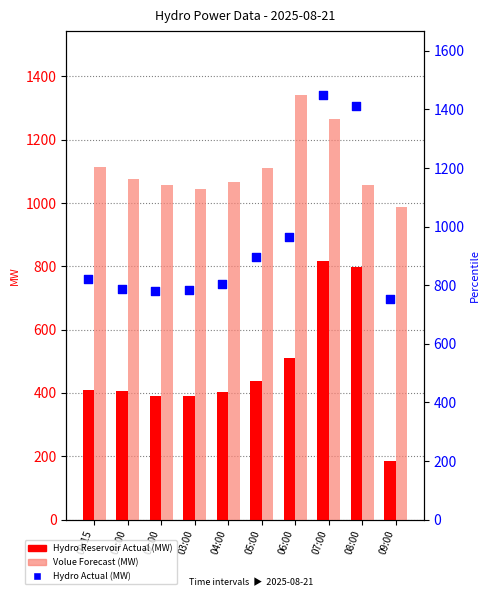

At which category is the sum across all series the highest?

07:00